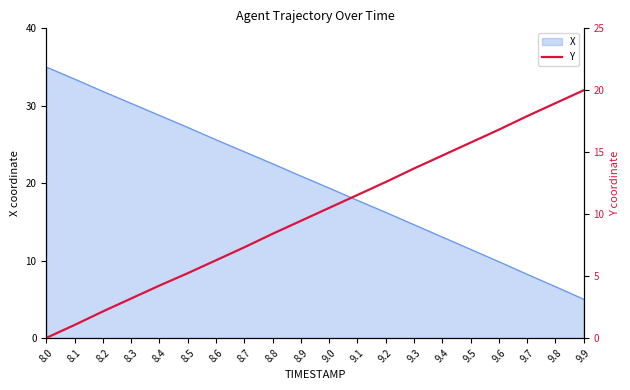

What is the minimum value for X?

5.0